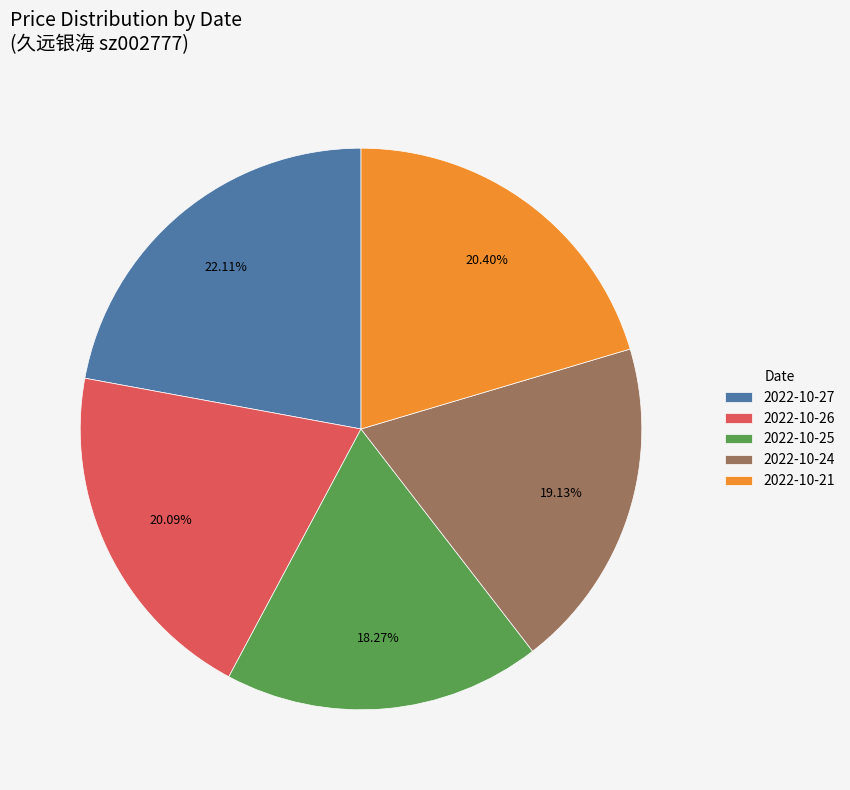

Do 2022-10-24 and 2022-10-26 together represent more than half of the pie?

No